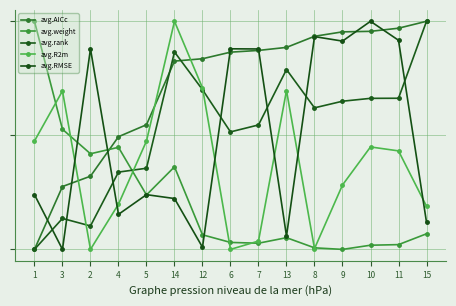

Is this an area chart (filled region under the line)?

No